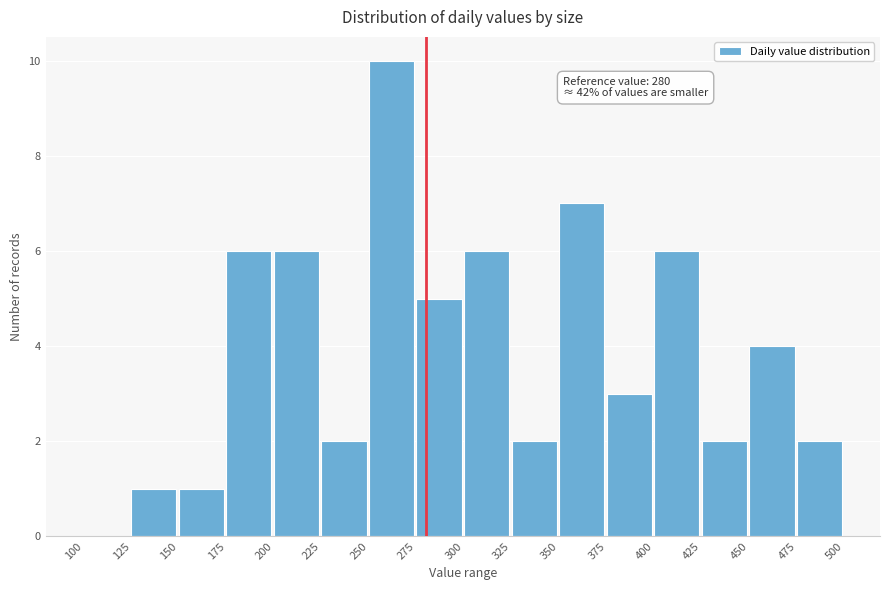

Over which range of the x-axis is the bar tallest?

250 to 275